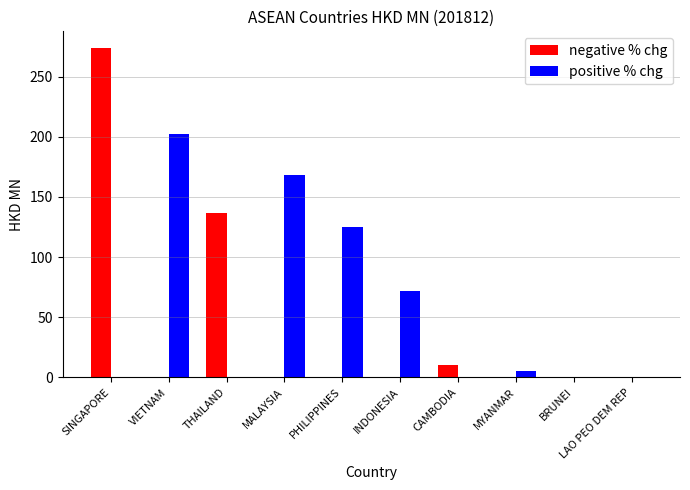

Between PHILIPPINES and LAO PEO DEM REP, which series saw the biggest shift?

positive % chg